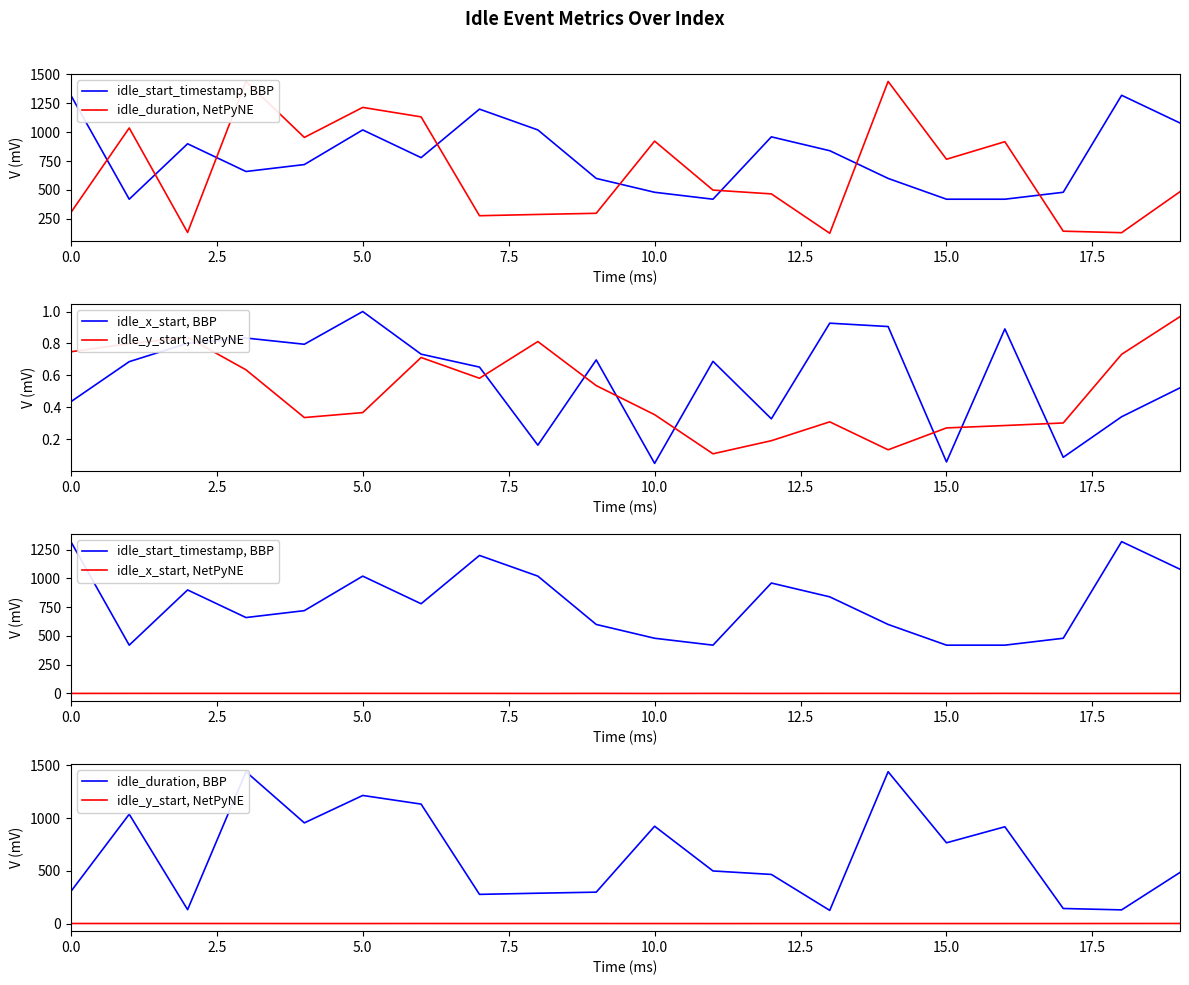

The idle_x_start, NetPyNE series shows 0.1 at 10. True or false?

False